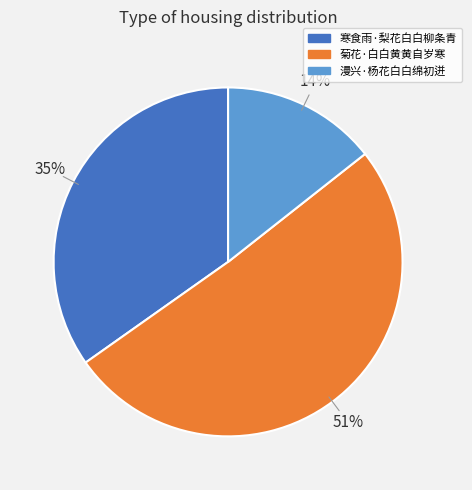

Is 寒食雨·梨花白白柳条青 the majority of the pie?

No